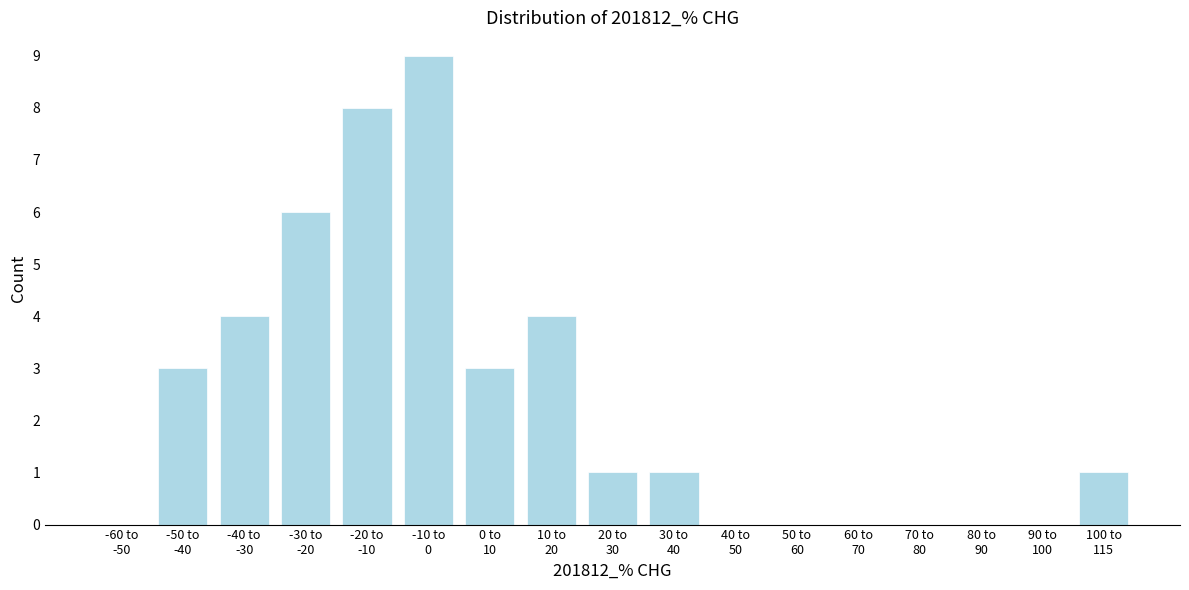

What is the maximum value shown in the chart?

9